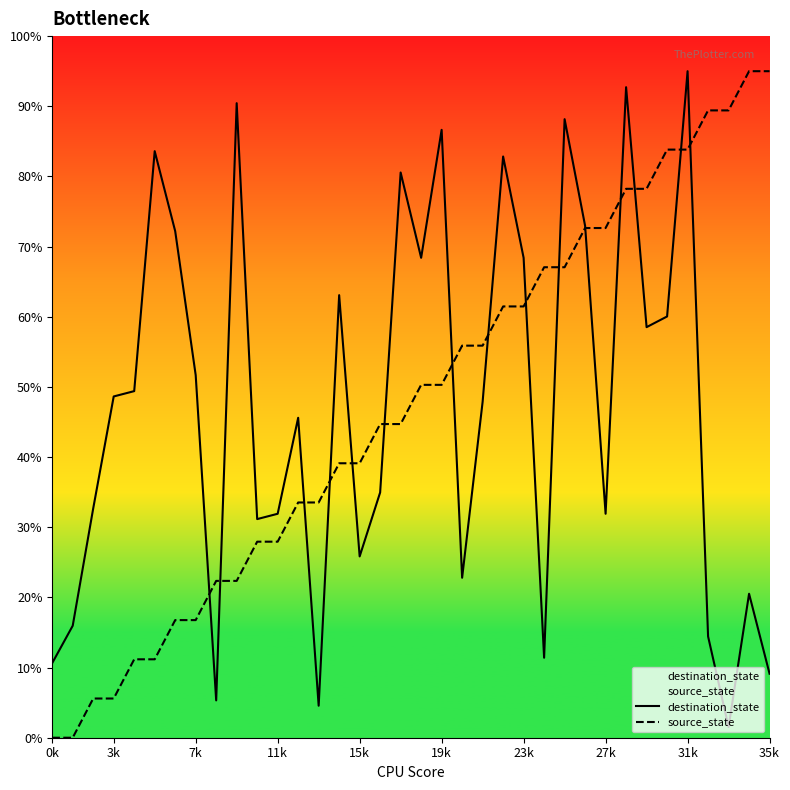

Count the number of categories in the chart.

36